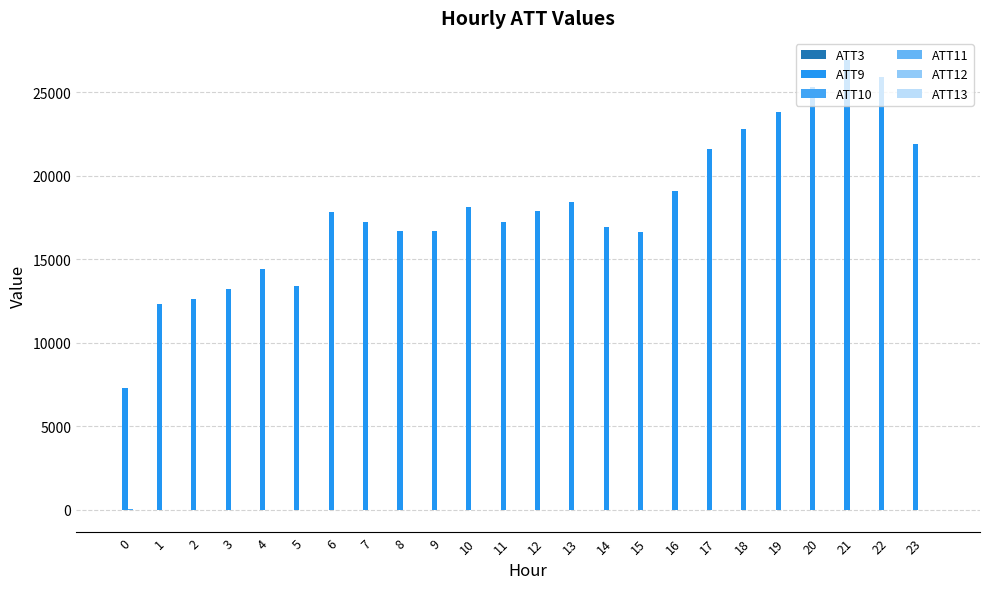

What is the average value of the ATT10 series?

-8.7